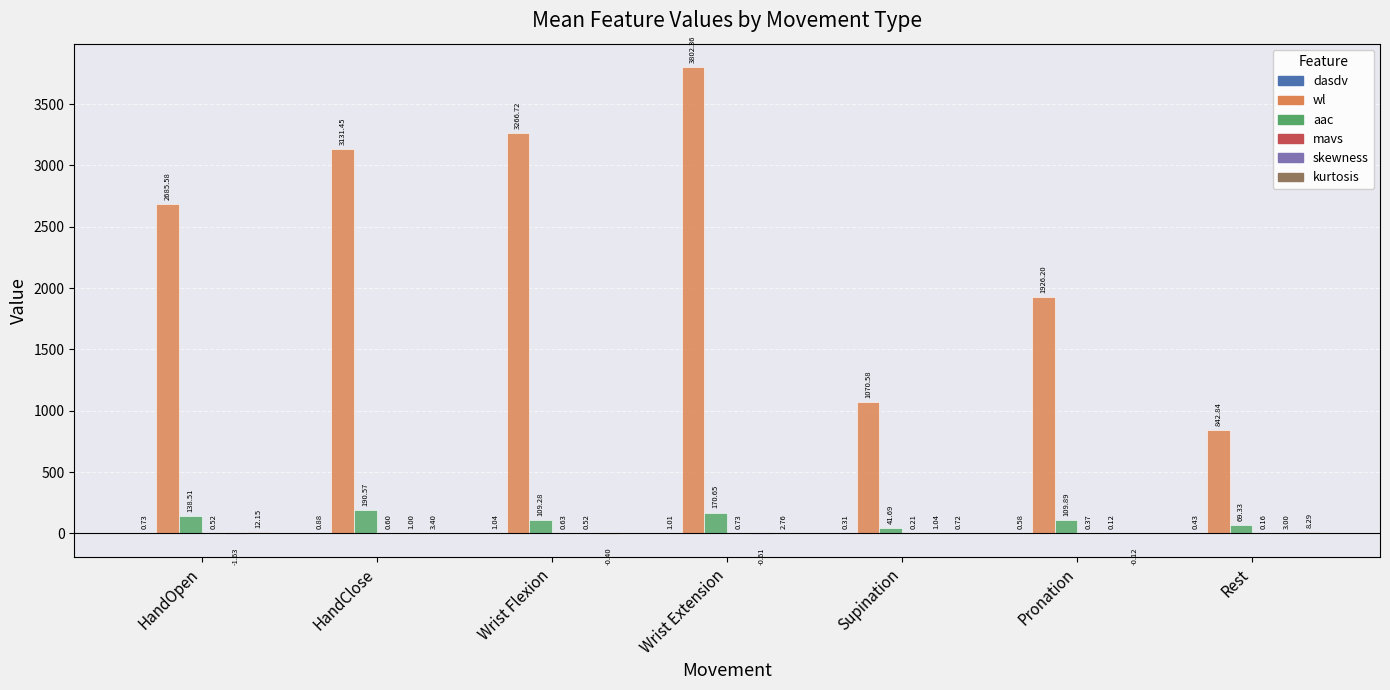

Does the chart contain stacked bars?

No